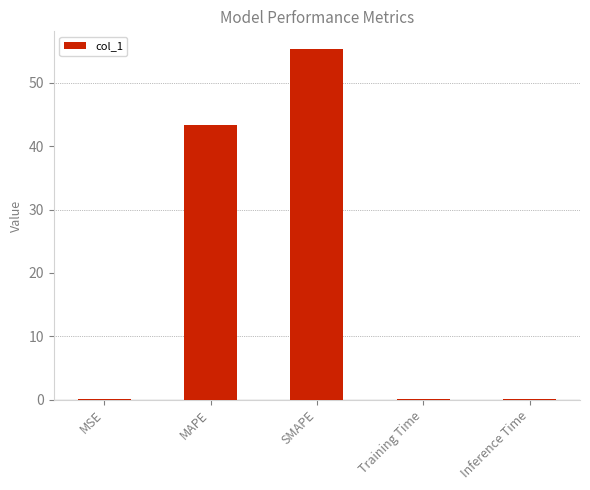

What is the sum of the values at Inference Time and MAPE?

43.4